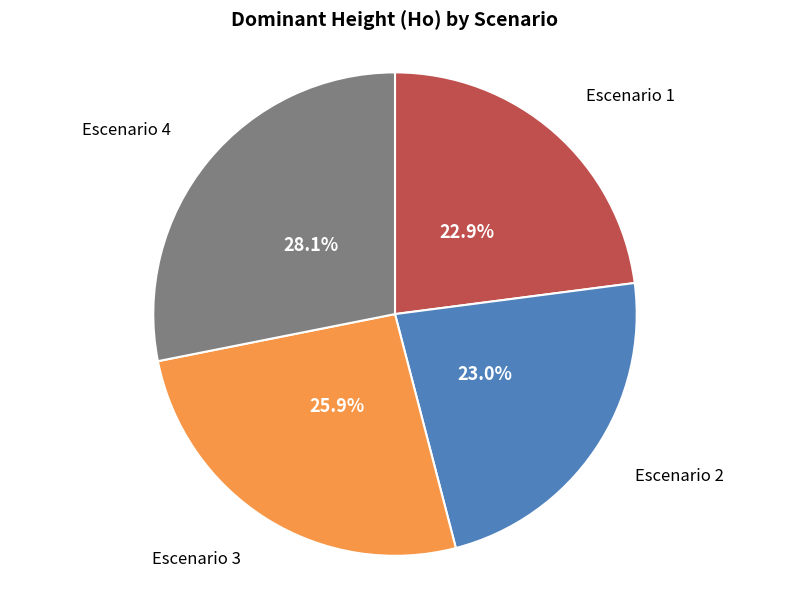

To the nearest percent, what portion does Escenario 1 represent?

23%